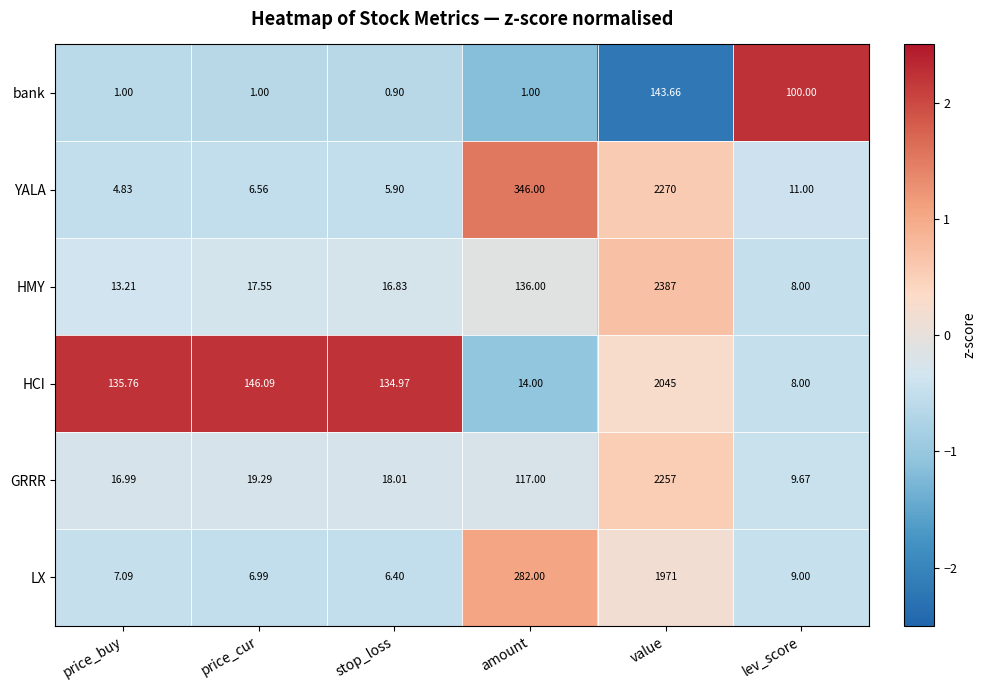

At which label does GRRR reach its peak?

value